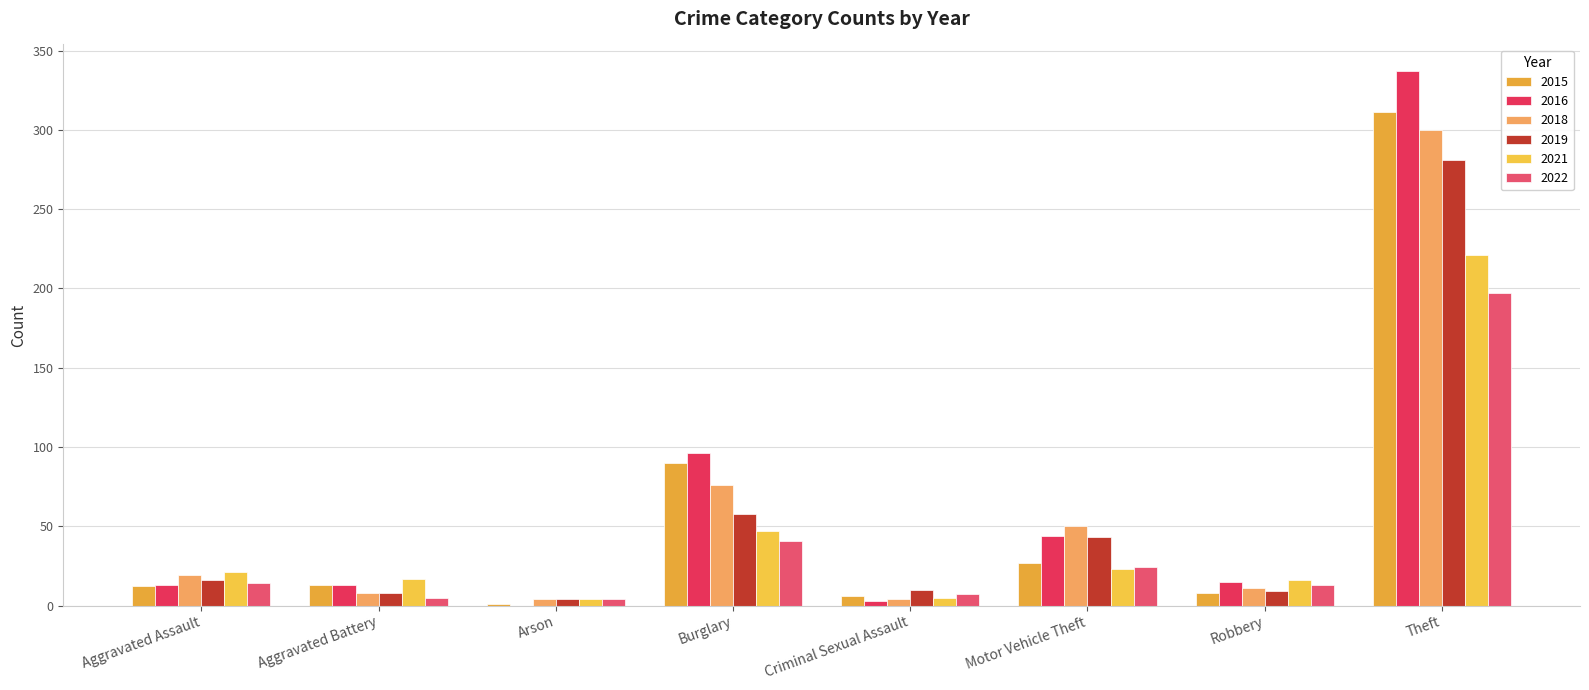

At which category is the sum across all series the highest?

Theft